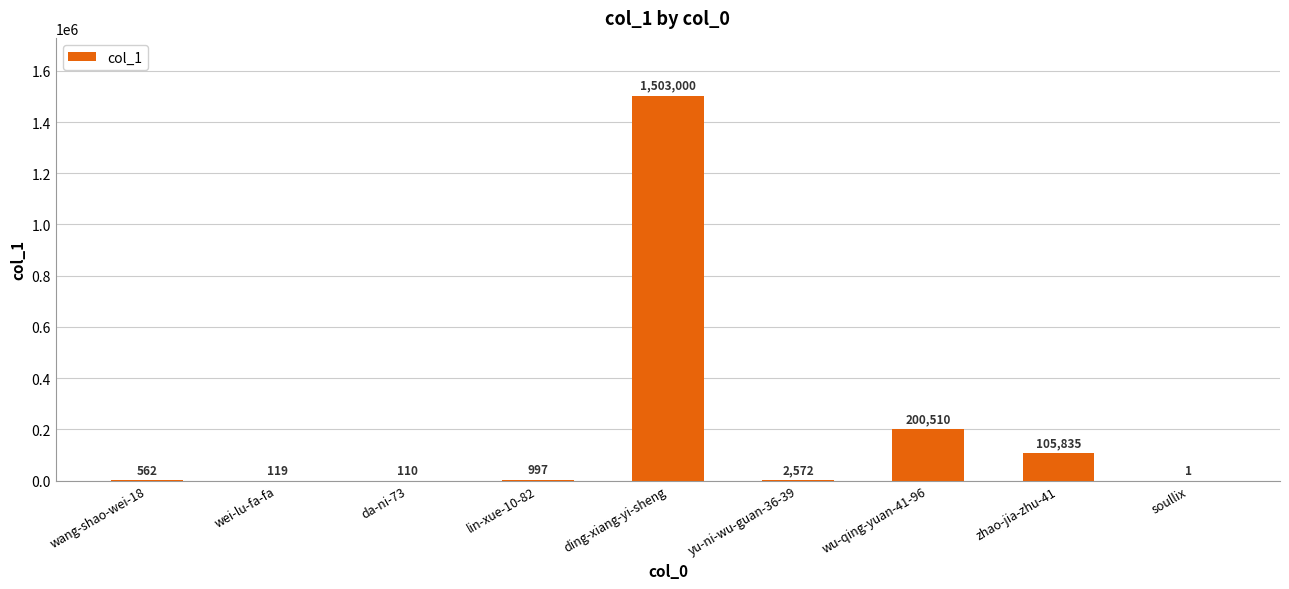

The value at soullix is 1. True or false?

True